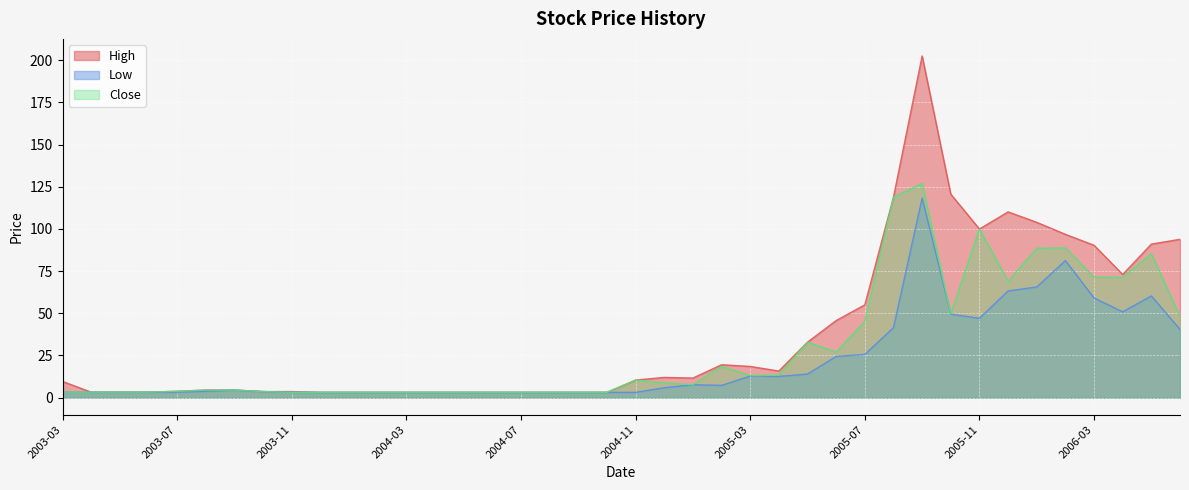

What position from the left is 2006-06?

40